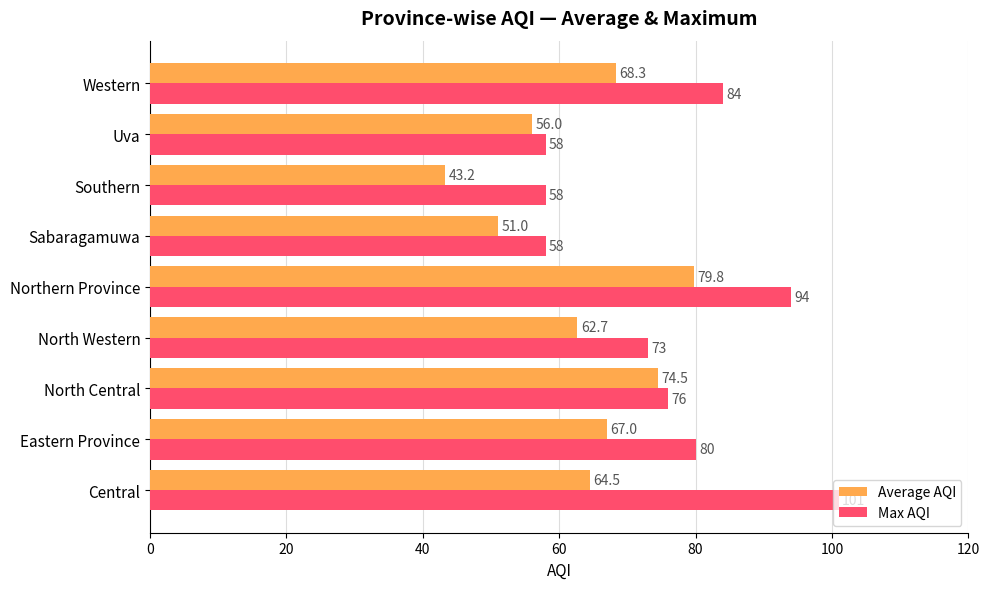

What is the sum of all Max AQI values?

682.0